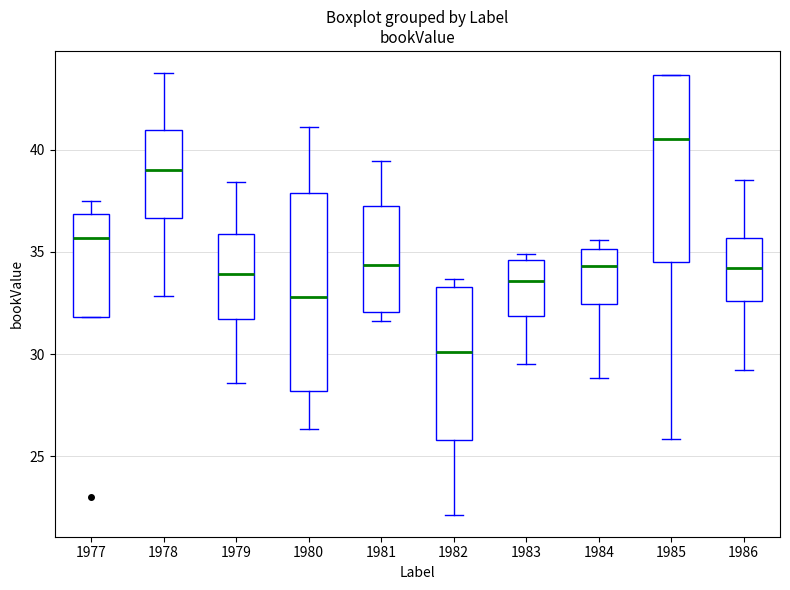

Reading left to right, read every box against the y-axis: the position of its median line, the range the box covers, and the ends of its whiskers. The values are not printed on the chart, so give them approximately, as read against the axis.

1977: median 35.5, box 32.0 to 37.0, whiskers 32.0 to 37.5
1978: median 39.0, box 36.5 to 41.0, whiskers 33.0 to 44.0
1979: median 34.0, box 31.5 to 36.0, whiskers 28.5 to 38.5
1980: median 33.0, box 28.0 to 38.0, whiskers 26.5 to 41.0
1981: median 34.5, box 32.0 to 37.0, whiskers 31.5 to 39.5
1982: median 30.0, box 26.0 to 33.5, whiskers 22.0 to 33.5 (just above the box's upper edge)
1983: median 33.5, box 32.0 to 34.5, whiskers 29.5 to 35.0
1984: median 34.5, box 32.5 to 35.0, whiskers 29.0 to 35.5
1985: median 40.5, box 34.5 to 43.5, whiskers 26.0 to 43.5
1986: median 34.0, box 32.5 to 35.5, whiskers 29.0 to 38.5